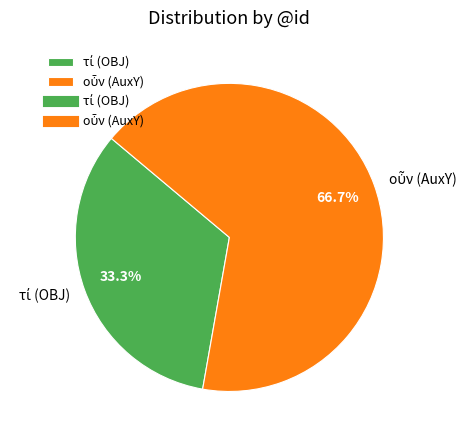

Does any single category account for the majority?

Yes